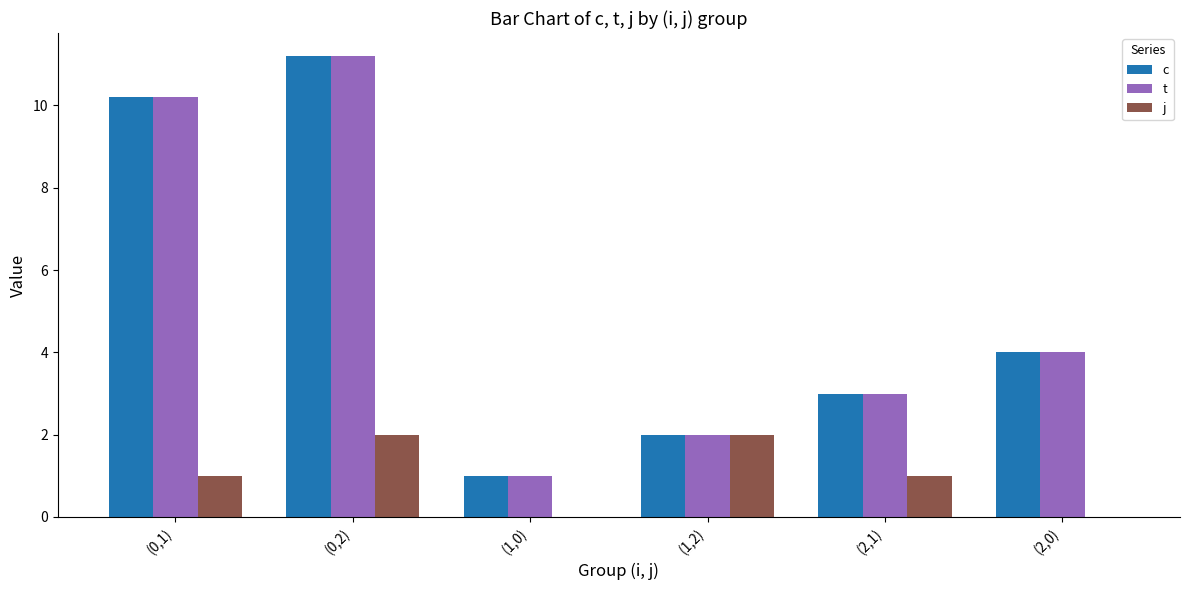

What is the maximum value for t?

11.2